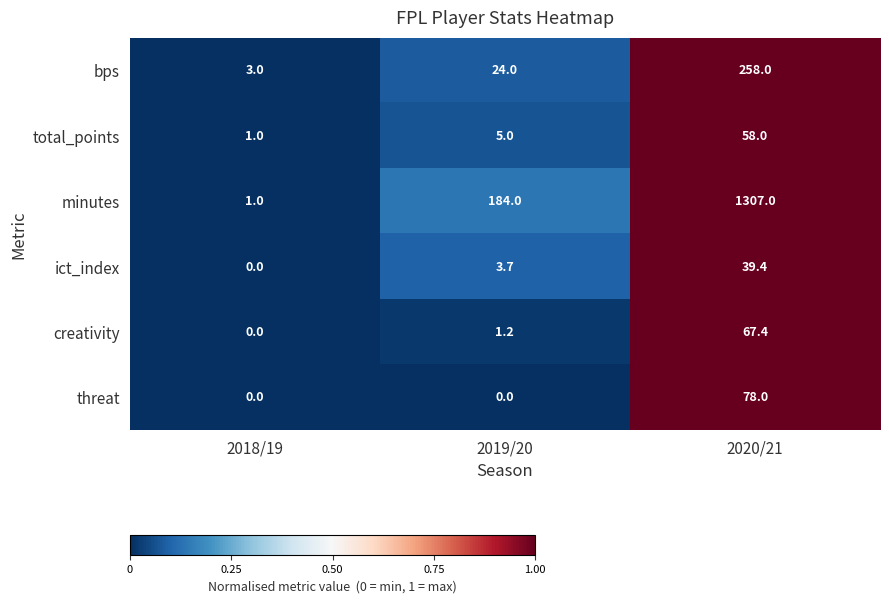

At 2019/20, list the series in order from smallest to largest.

threat, creativity, ict_index, total_points, bps, minutes